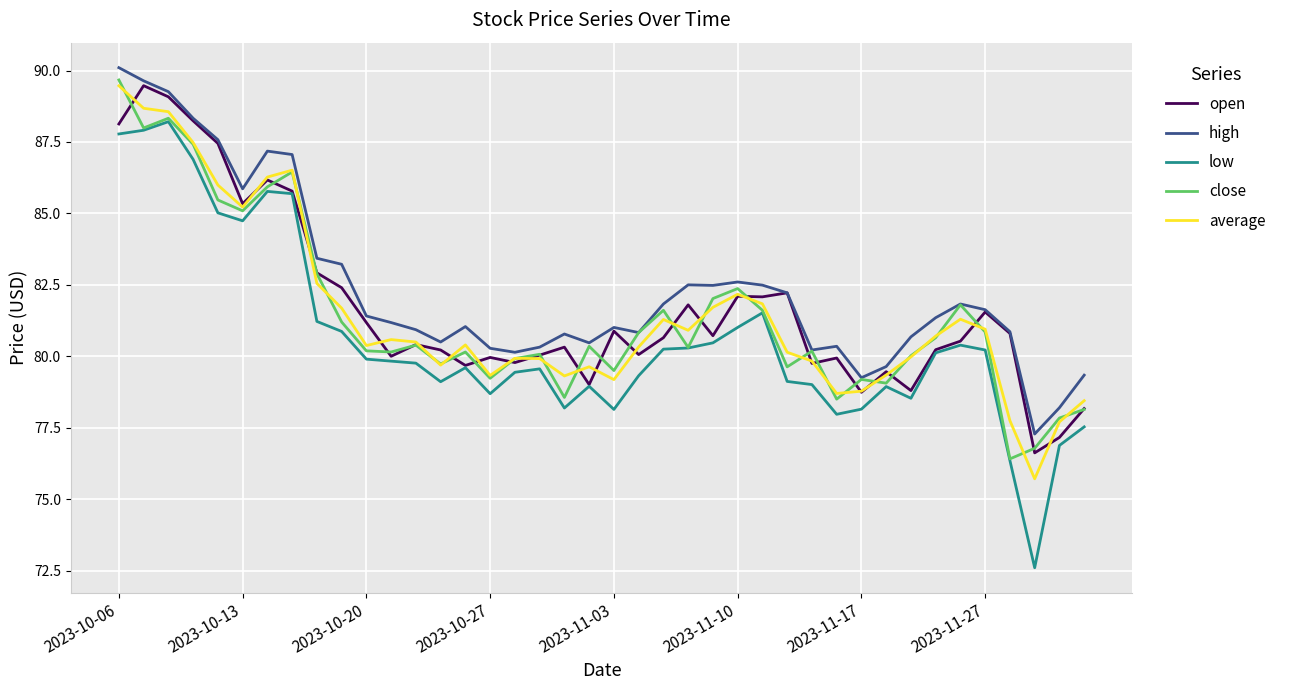

What is the difference between the maximum and second lowest values in the average series?

11.8